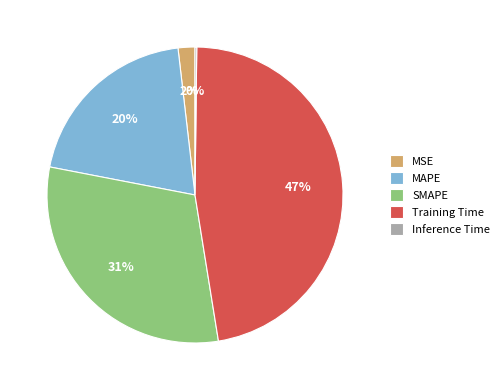

What percentage is the MAPE slice, to the nearest percent?

20%